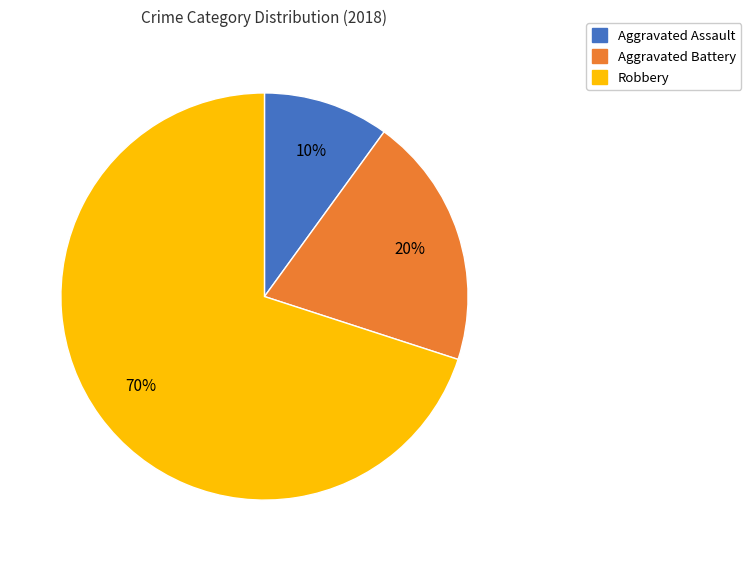

Does any single category account for the majority?

Yes